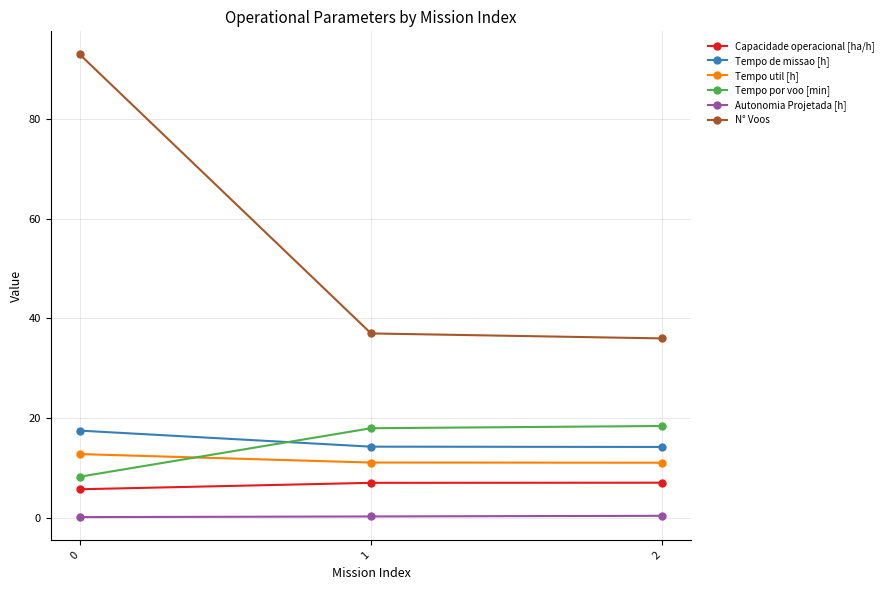

Between 0 and 1, which series saw the biggest shift?

N° Voos